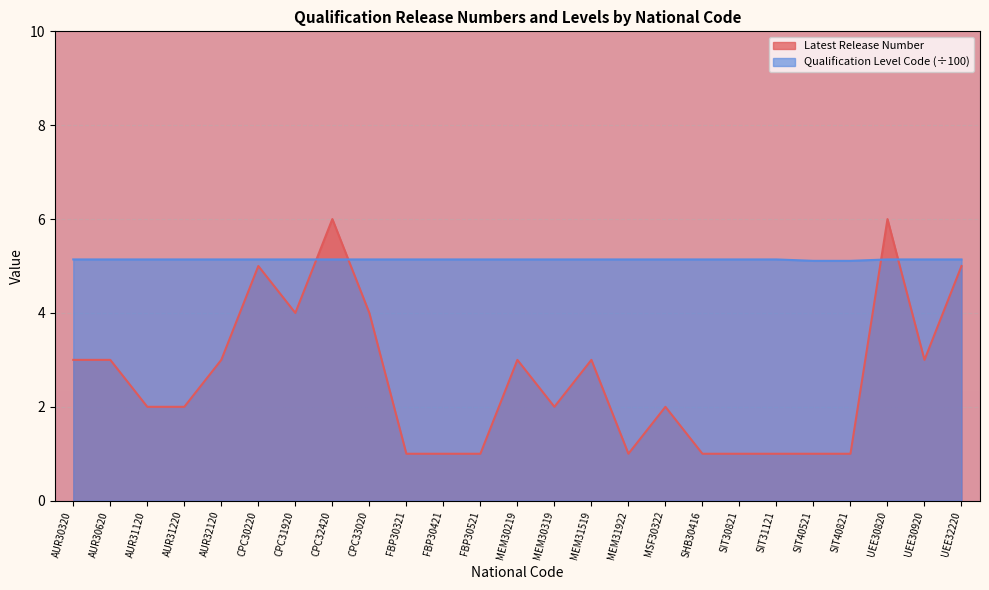

How many interior local peaks does the Latest Release Number series have?

6